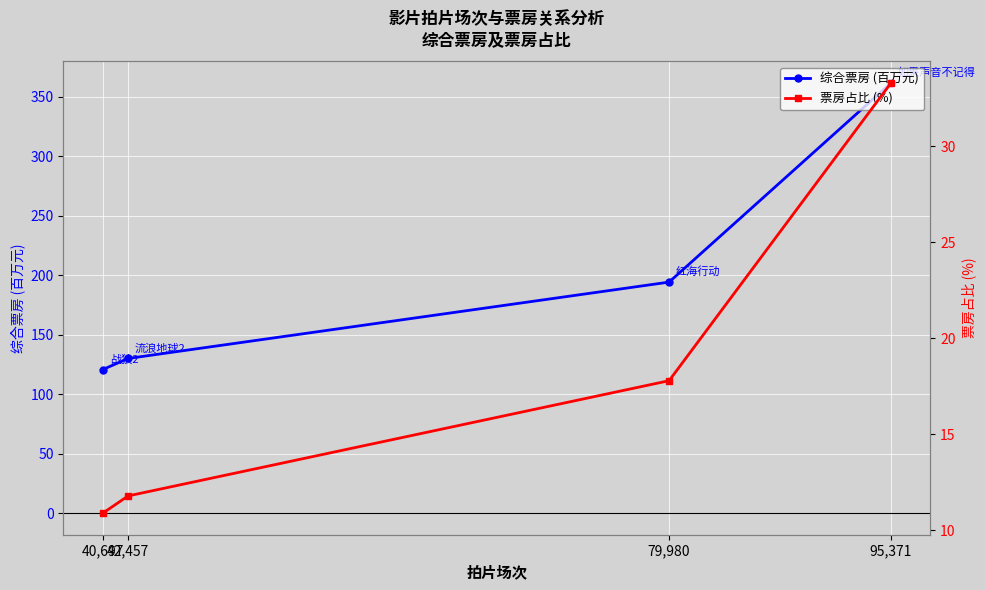

True or false: 综合票房 (百万元) and 票房占比 (%) cross at least once.

False